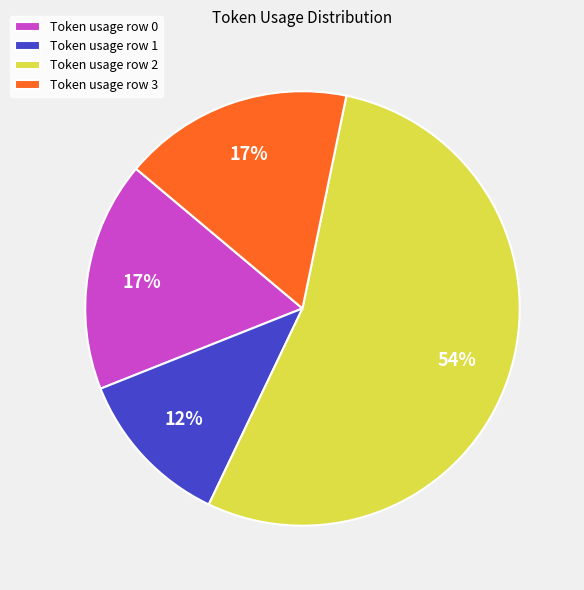

Is Token usage row 3 the majority of the pie?

No